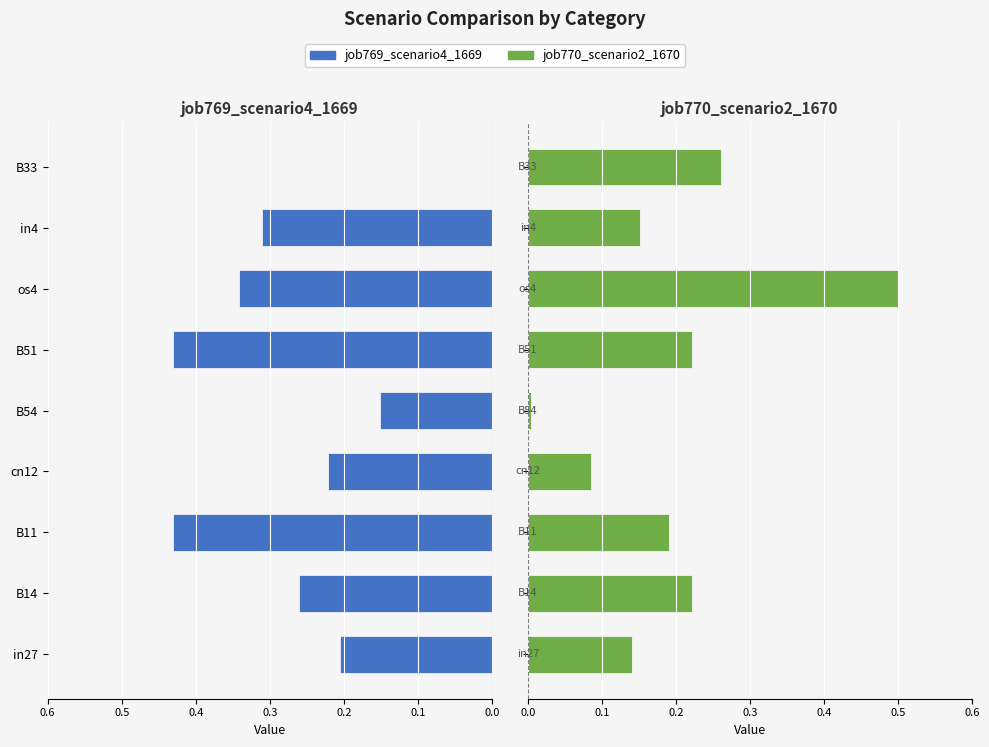

What is the greatest value displayed?

0.5